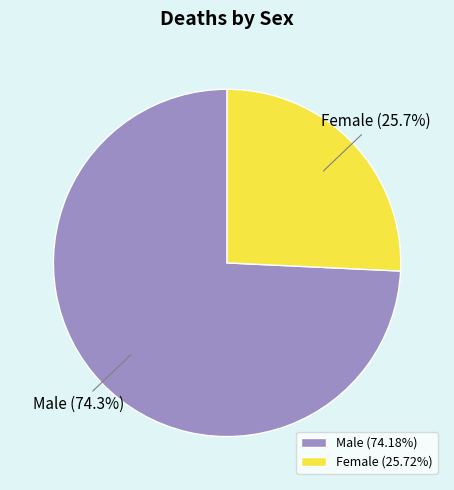

What is the ratio of the value at Male to the value at Female?

2.9